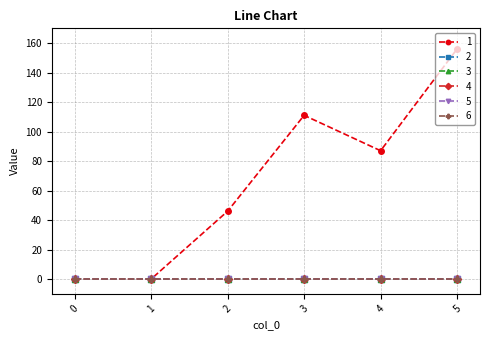

Is this an area chart (filled region under the line)?

No